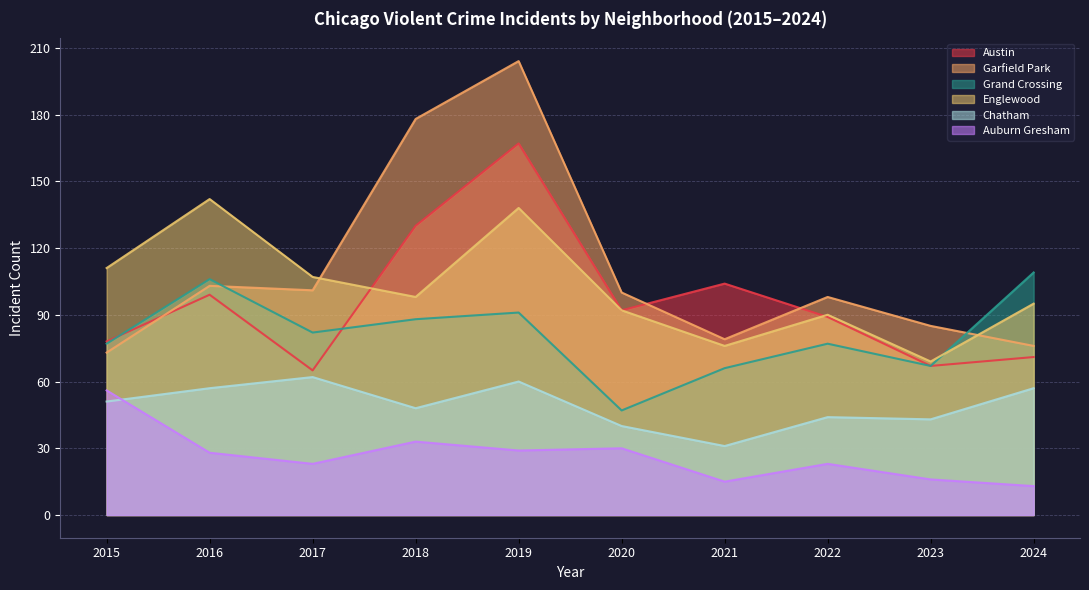

Reading left to right, transcribe all the data shown in this chart.

Austin: 2015=78	2016=99	2017=65	2018=130	2019=167	2020=92	2021=104	2022=89	2023=67	2024=71
Garfield Park: 2015=73	2016=103	2017=101	2018=178	2019=204	2020=100	2021=79	2022=98	2023=85	2024=76
Grand Crossing: 2015=77	2016=106	2017=82	2018=88	2019=91	2020=47	2021=66	2022=77	2023=67	2024=109
Englewood: 2015=111	2016=142	2017=107	2018=98	2019=138	2020=92	2021=76	2022=90	2023=69	2024=95
Chatham: 2015=51	2016=57	2017=62	2018=48	2019=60	2020=40	2021=31	2022=44	2023=43	2024=57
Auburn Gresham: 2015=56	2016=28	2017=23	2018=33	2019=29	2020=30	2021=15	2022=23	2023=16	2024=13